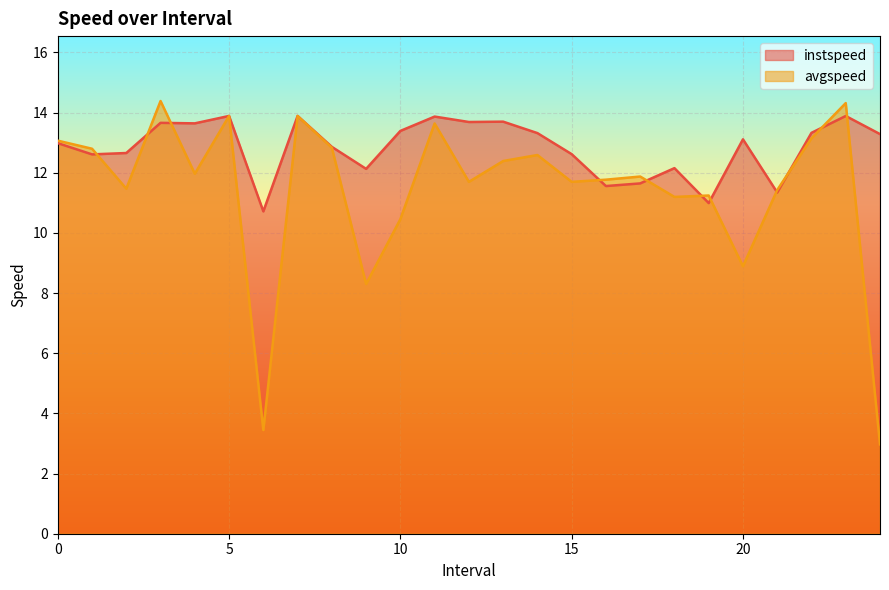

What is the difference between the maximum and minimum values in the avgspeed series?

11.4